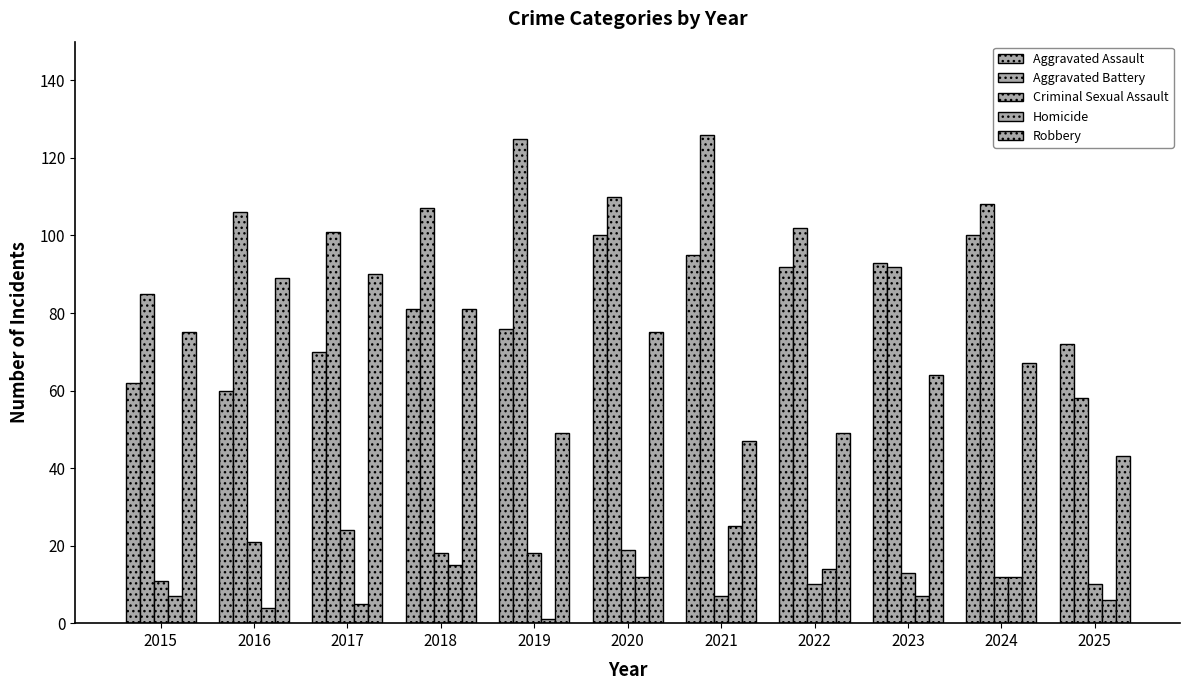

What is the sum of all Aggravated Battery values?

1120